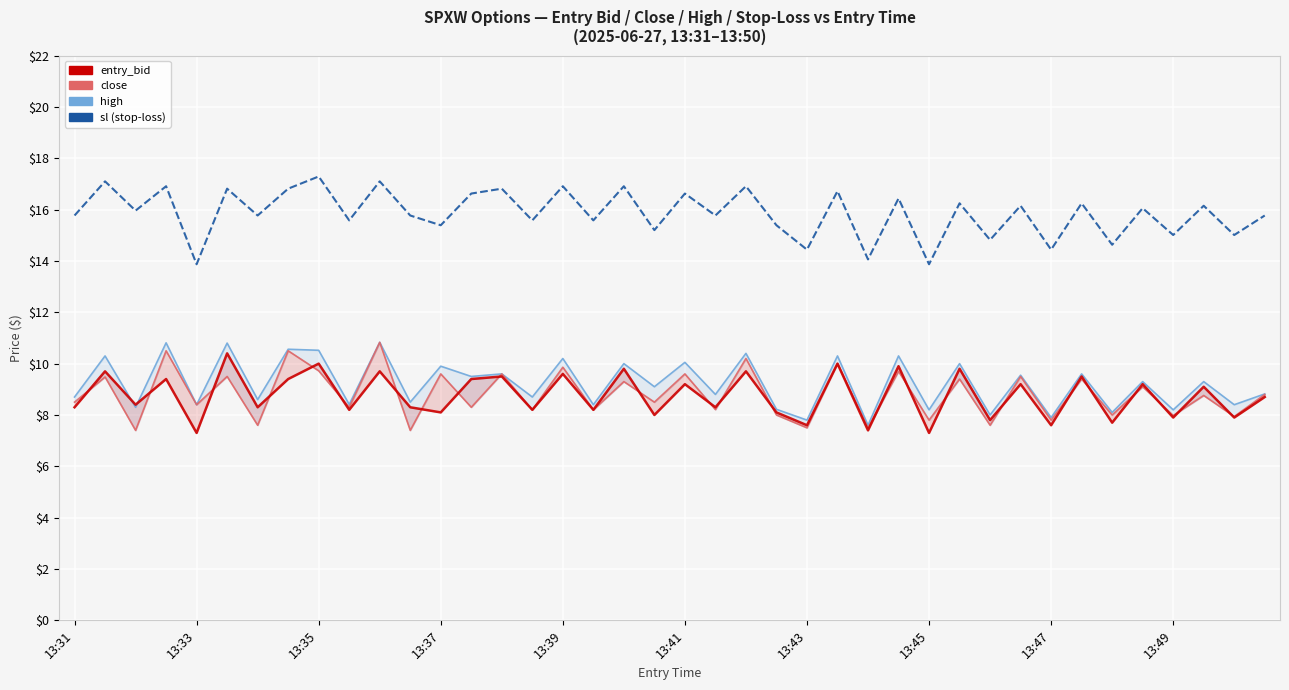

Is the value of sl at 27 greater than the value of high at 13:45?

Yes